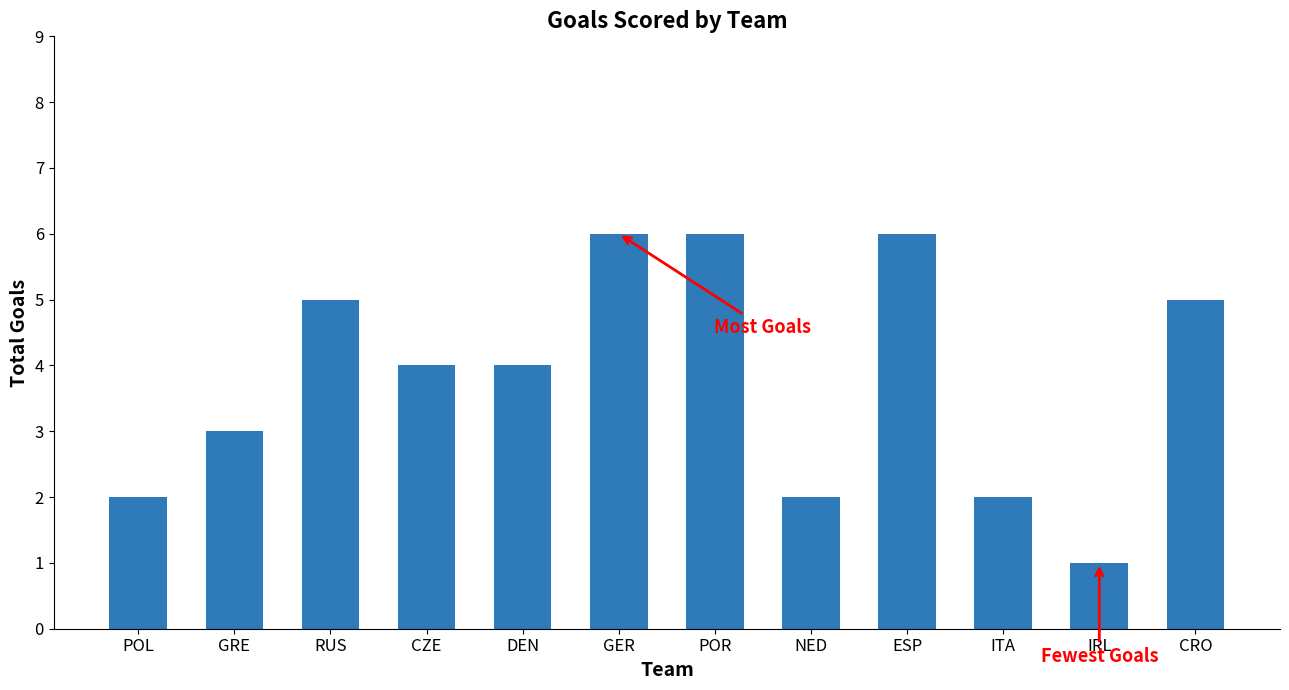

True or false: the data shows 5 at RUS.

True